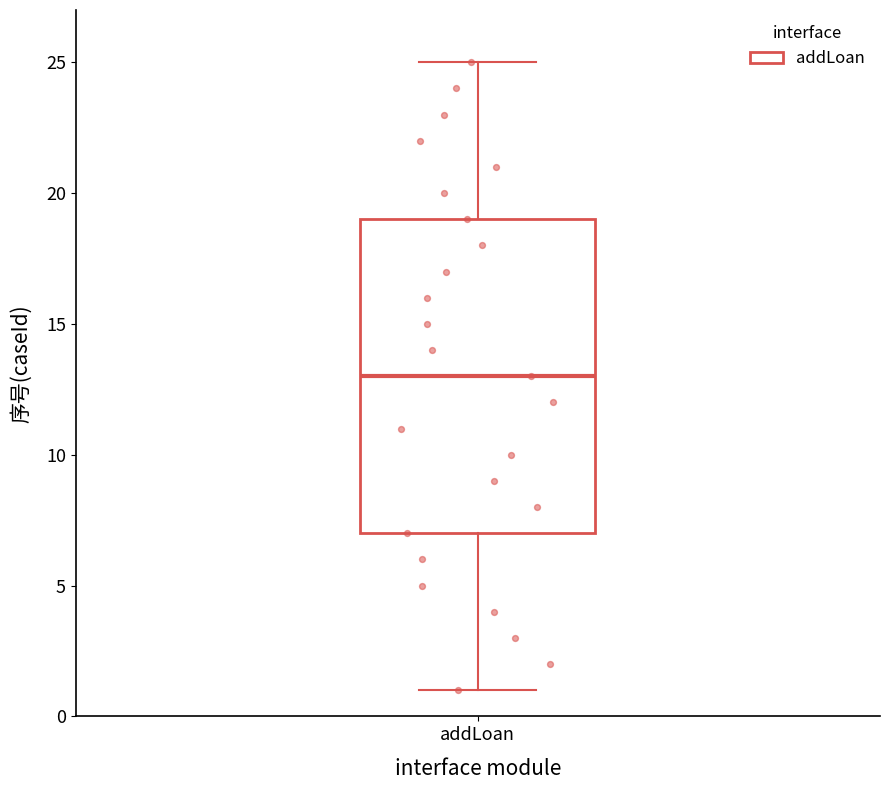

Where does the upper whisker of the box for addLoan end on the y-axis? The values are not printed on the chart, so give them approximately, as read against the axis.

25